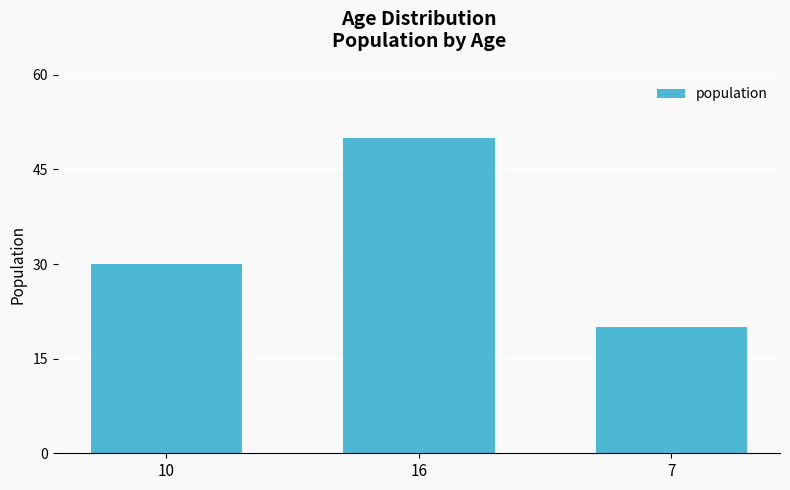

At which label is the value closest to 35?

10